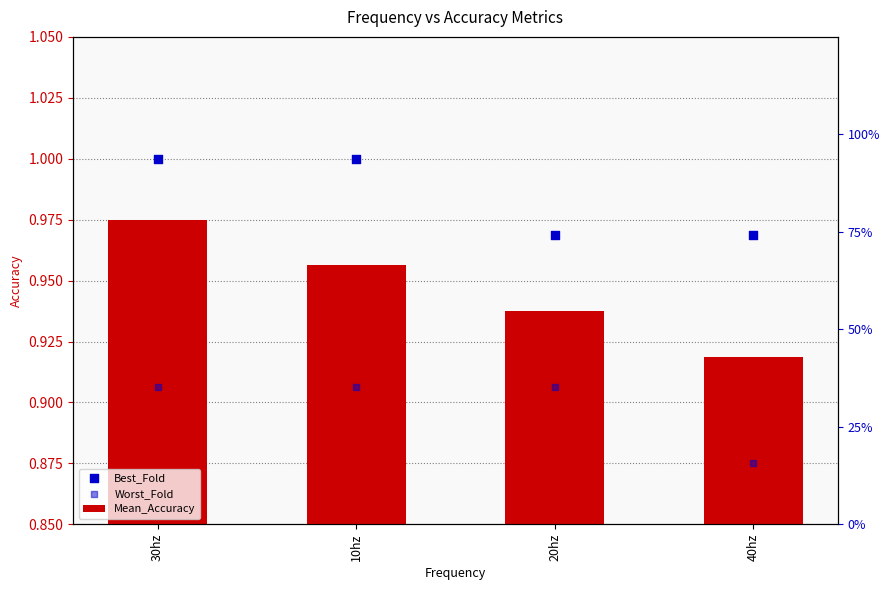

Which series contains the lowest Y value?

Worst_Fold